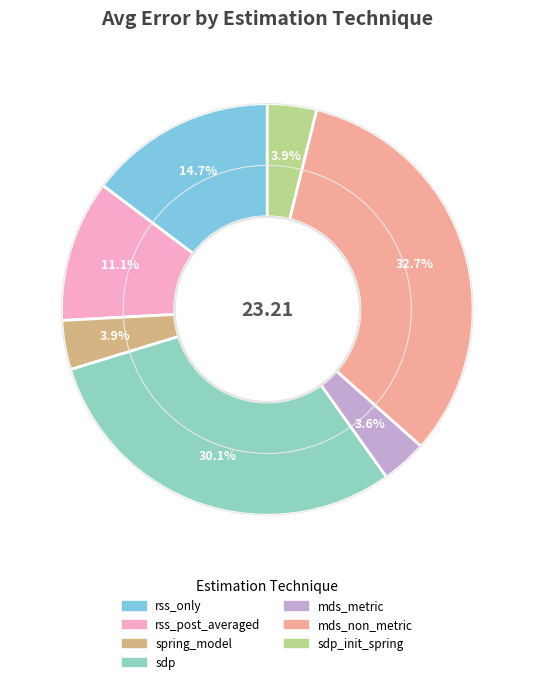

To the nearest percent, what is the average slice percentage?

14%